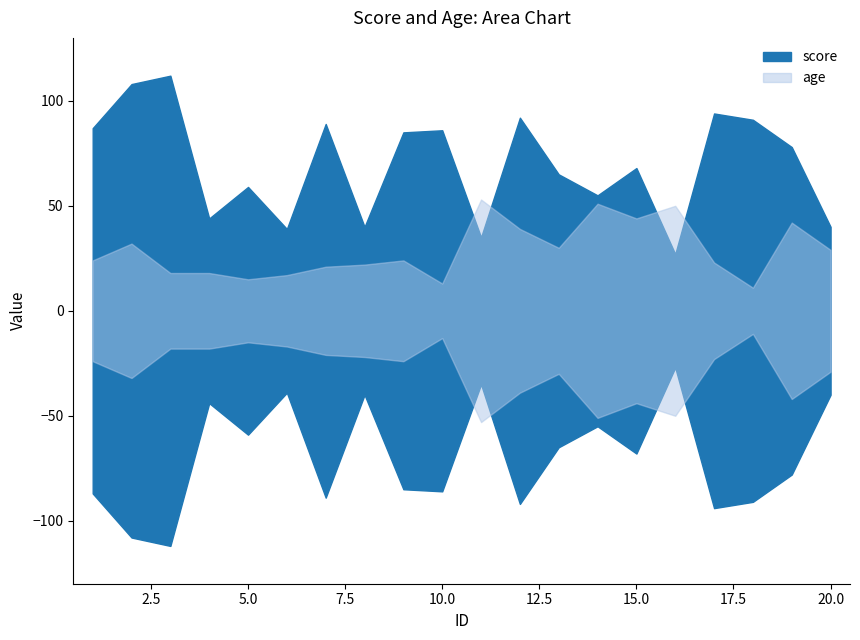

How many interior local peaks does the score series have?

7